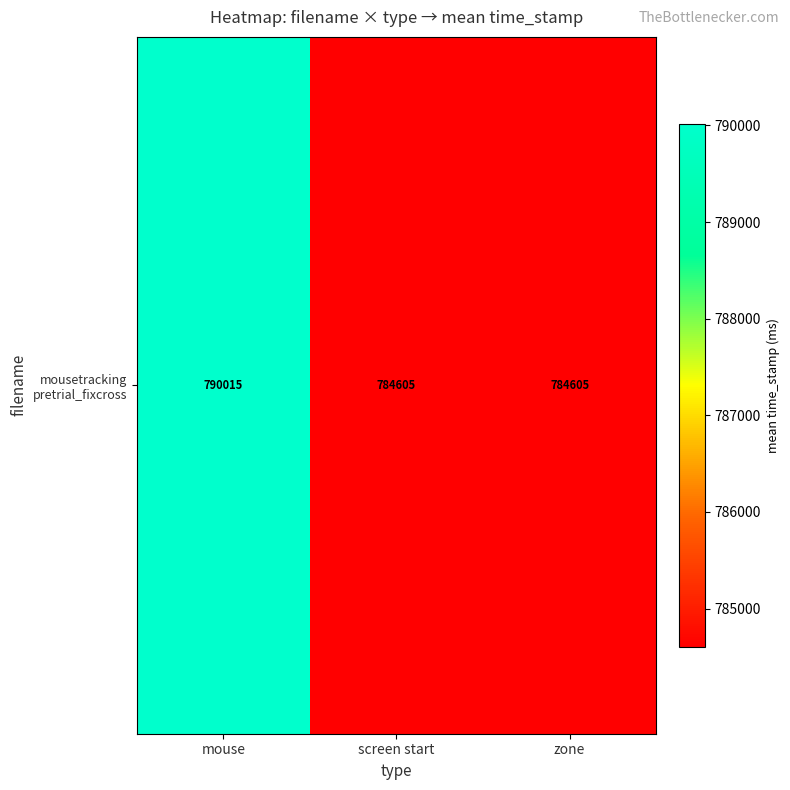

The value at zone is 1152497.2. True or false?

False